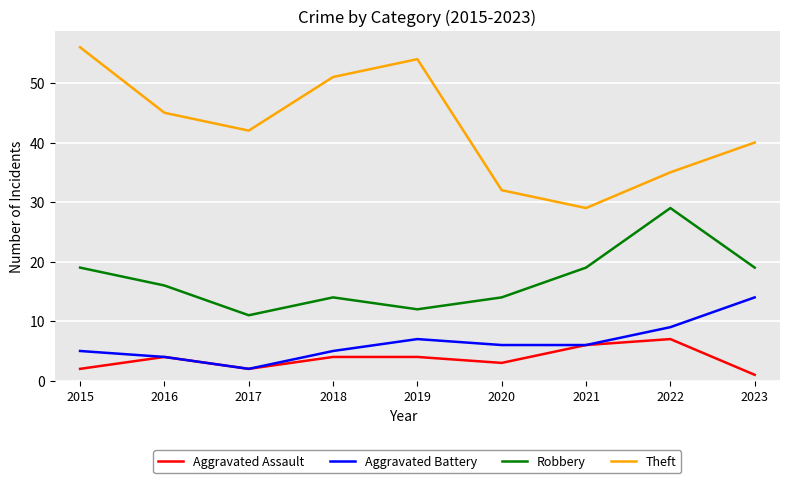

Reading right to left, extract all data points from this chart.

Aggravated Assault: 1	7	6	3	4	4	2	4	2
Aggravated Battery: 14	9	6	6	7	5	2	4	5
Robbery: 19	29	19	14	12	14	11	16	19
Theft: 40	35	29	32	54	51	42	45	56